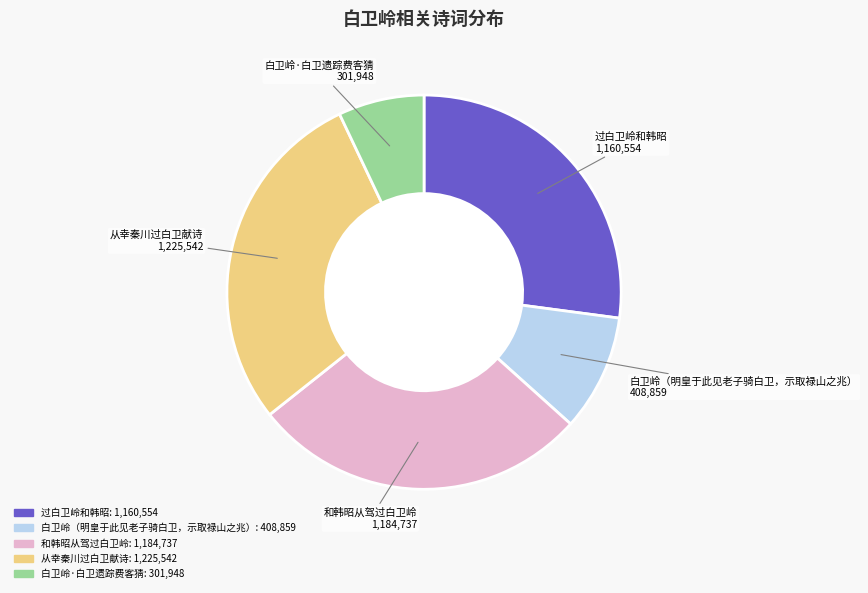

Rank the categories by value from highest to lowest.

从幸秦川过白卫献诗, 和韩昭从驾过白卫岭, 过白卫岭和韩昭, 白卫岭（明皇于此见老子骑白卫，示取禄山之兆）, 白卫岭·白卫遗踪费客猜